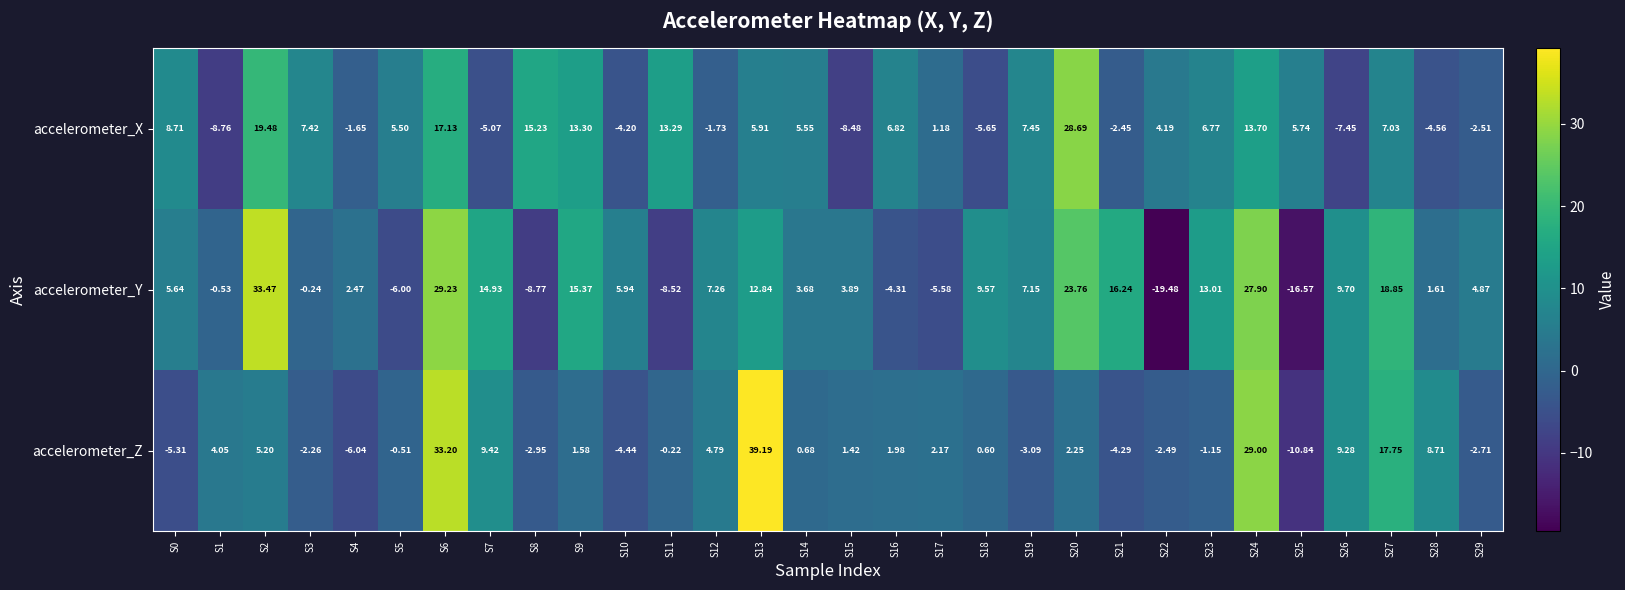

What is the greatest value displayed?

39.2